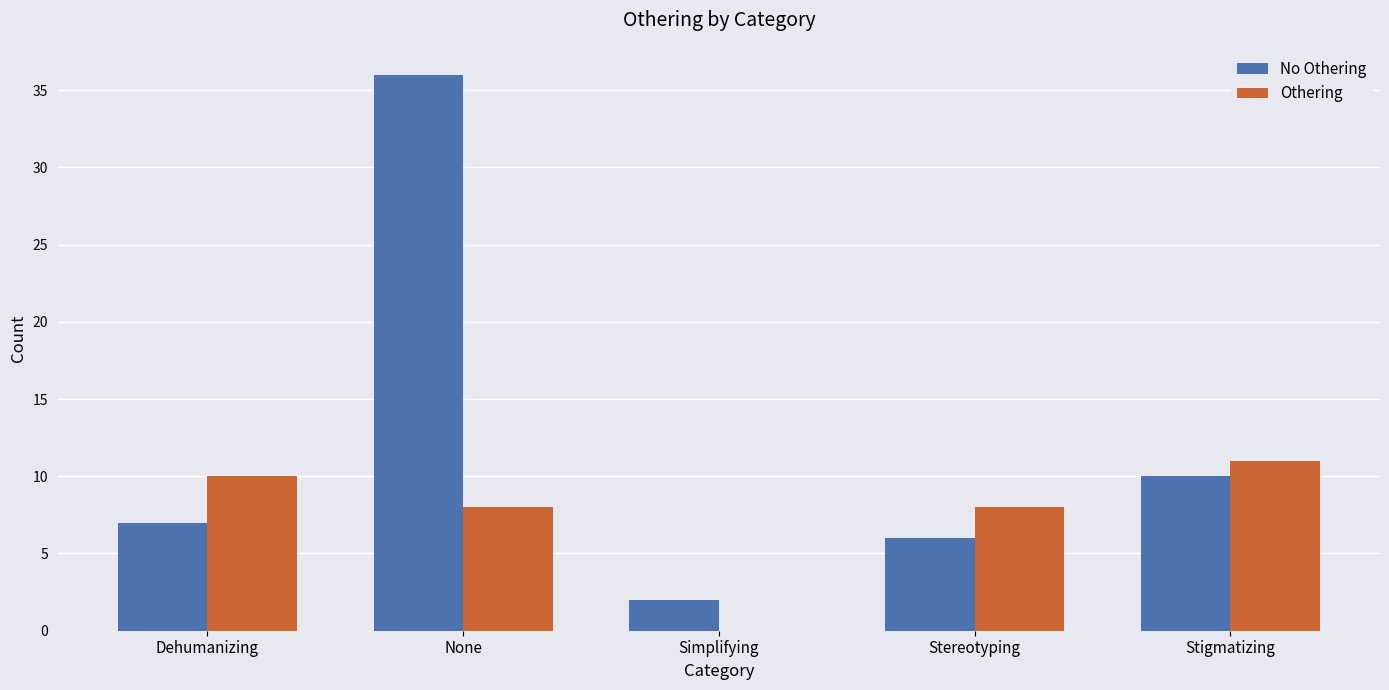

True or false: No Othering has a value of 7 at Dehumanizing.

True